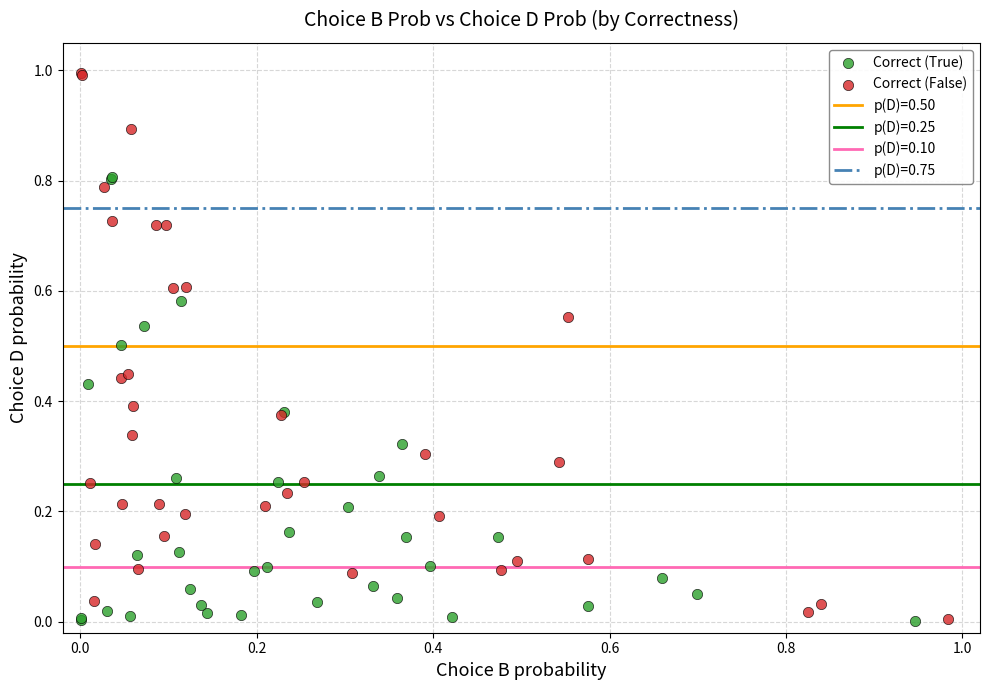

Which series has the largest Y range (max minus min)?

Correct (False)